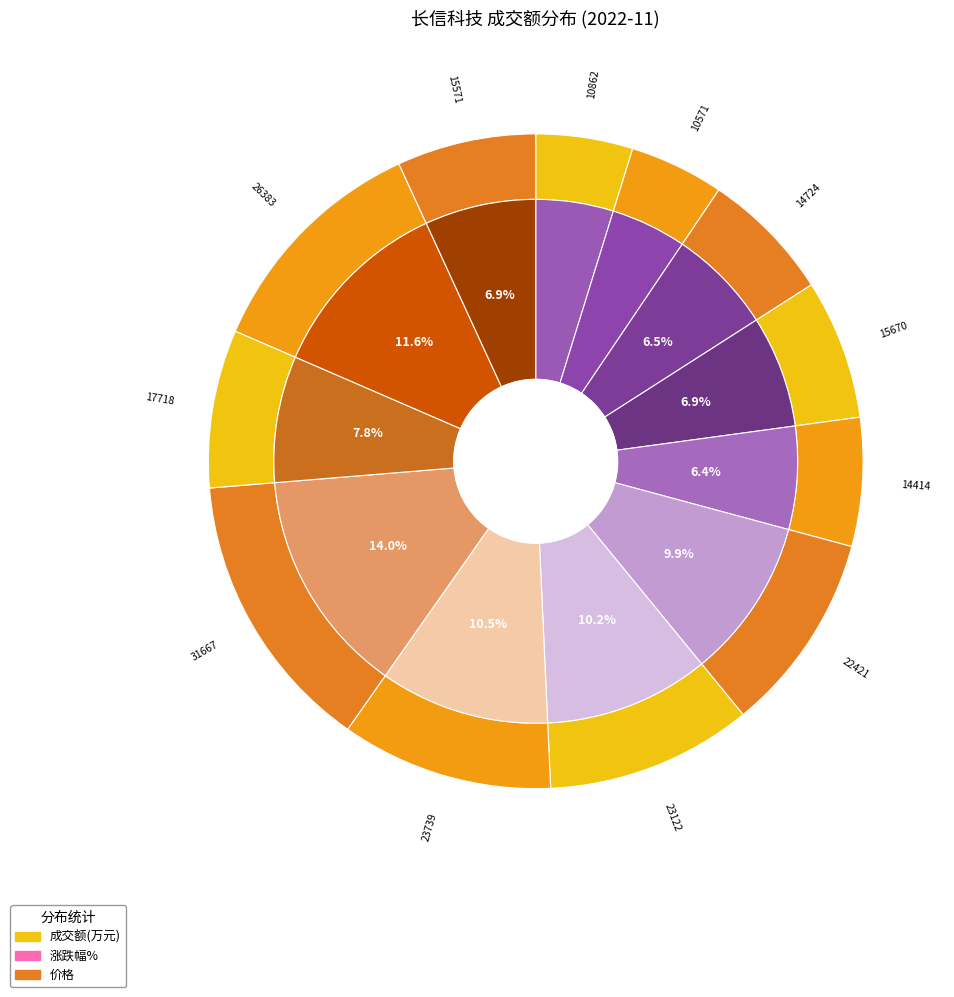

What percentage is NOT represented by 2022-11-24?

95.3%